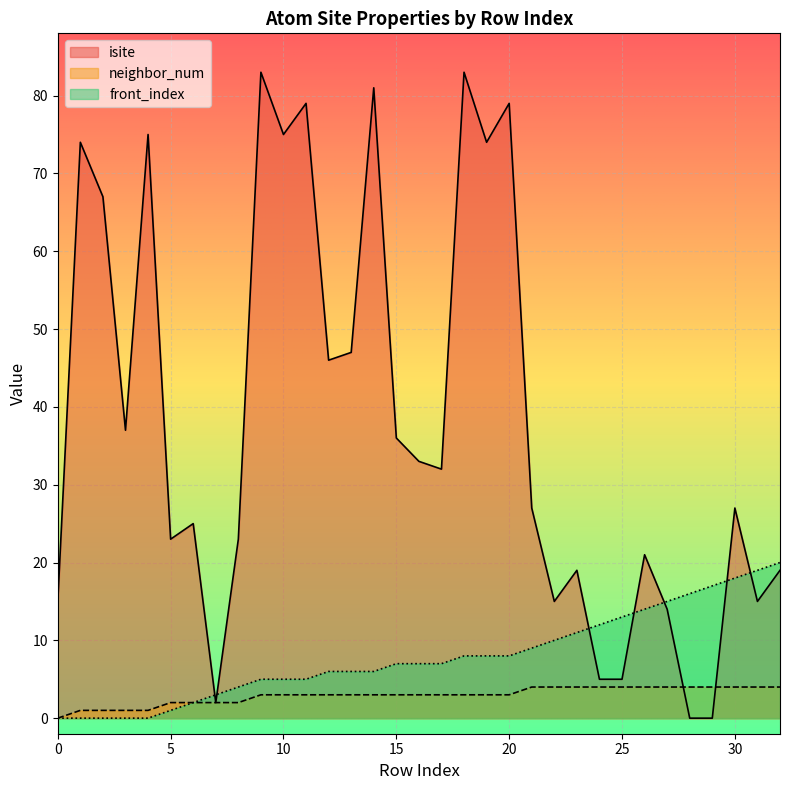

True or false: front_index has a value of 8 at 1.

False